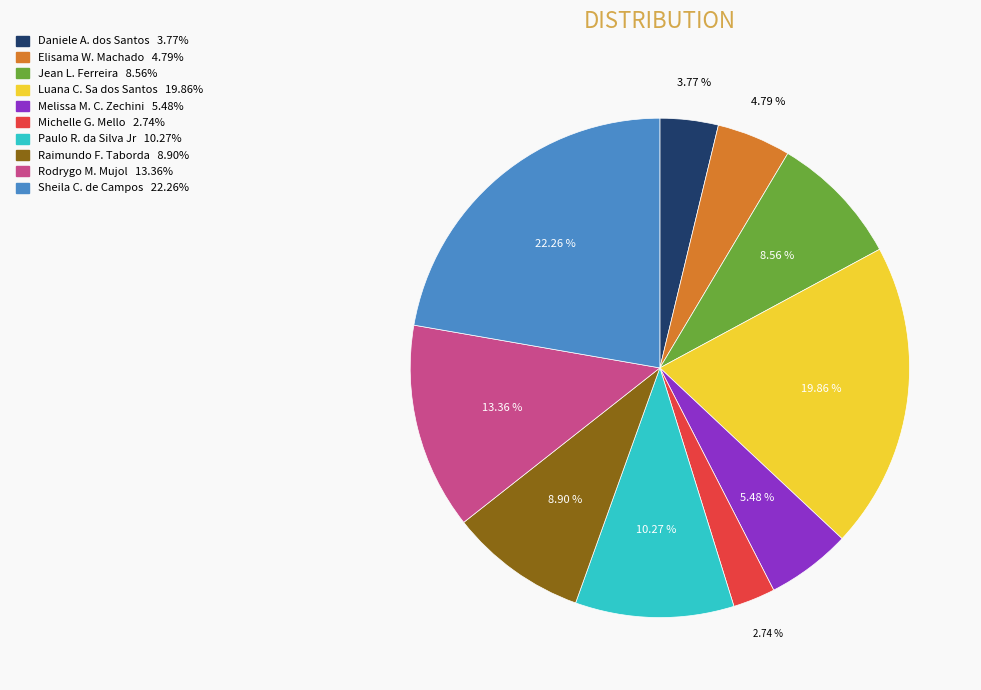

Does any single category account for the majority?

No